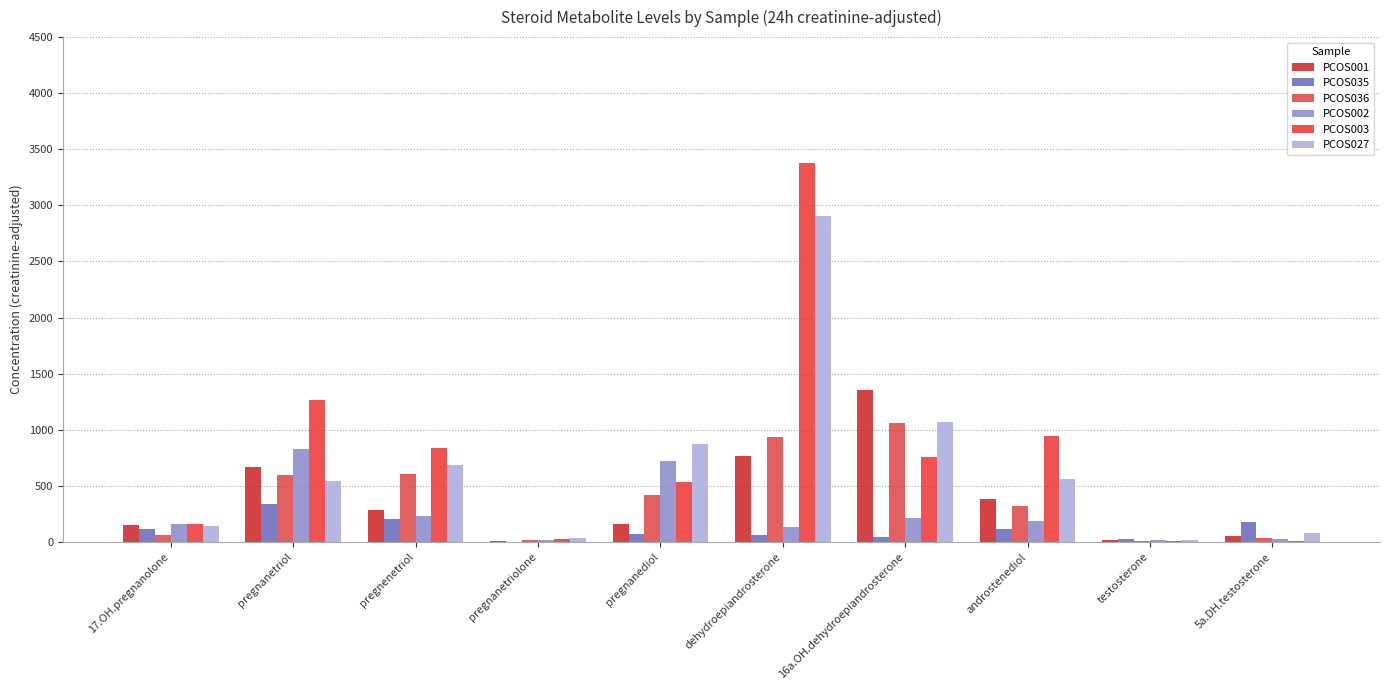

What is the average value of the PCOS003 series?

791.9